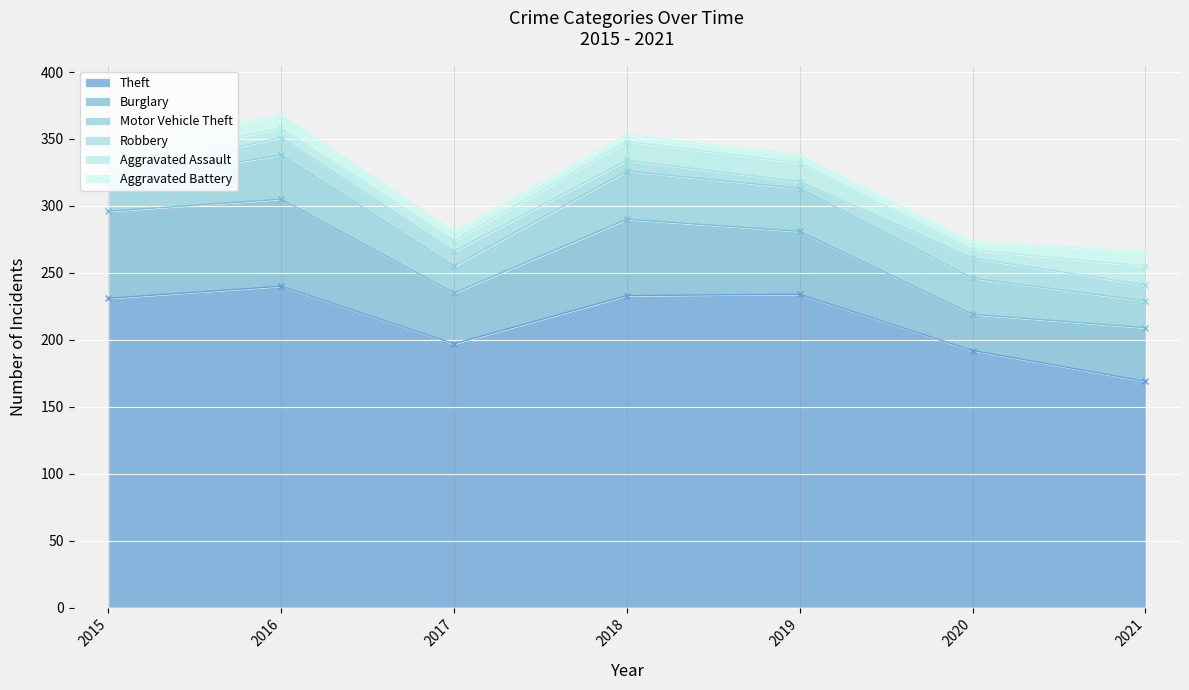

Which category has the highest value in the Theft series?

2016